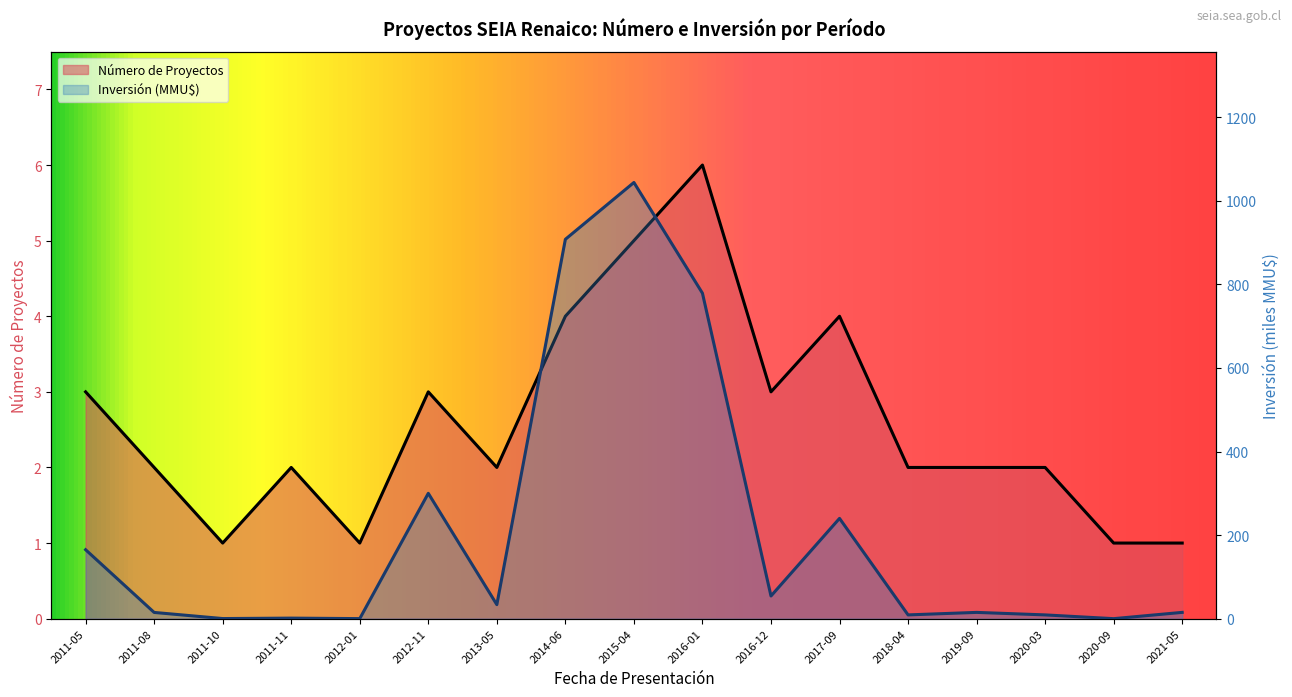

What is the difference between the highest and lowest values at 2011-11?

0.7